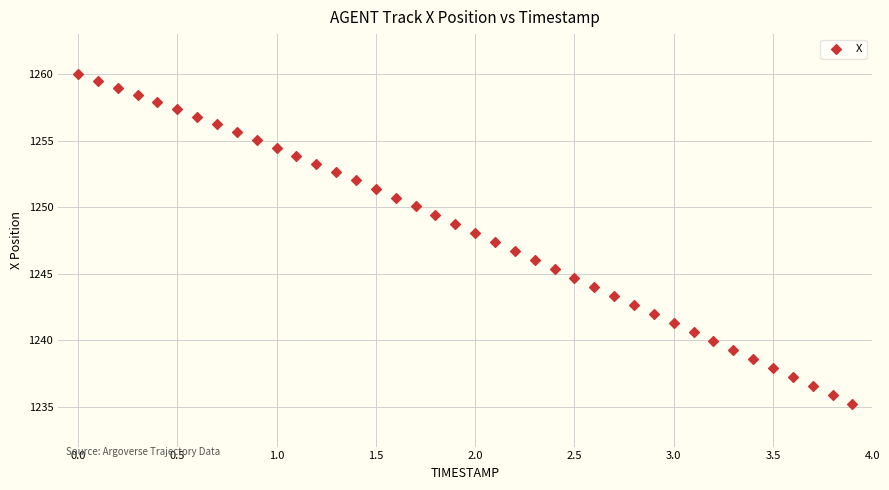

What is the range of X values (max minus min)?

3.9